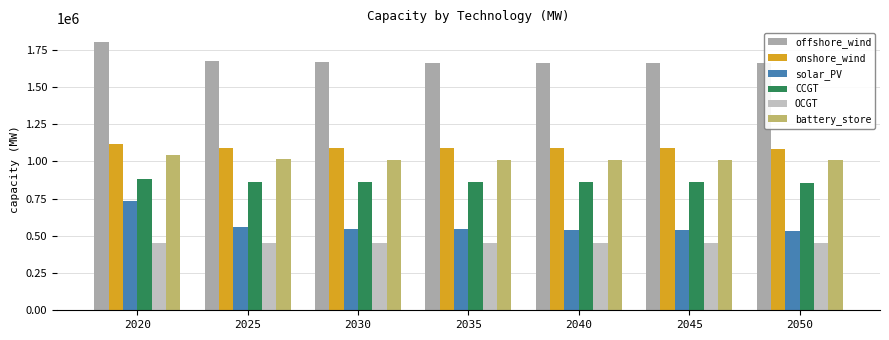

What is the difference between the highest and lowest values at 2025?

1221638.3